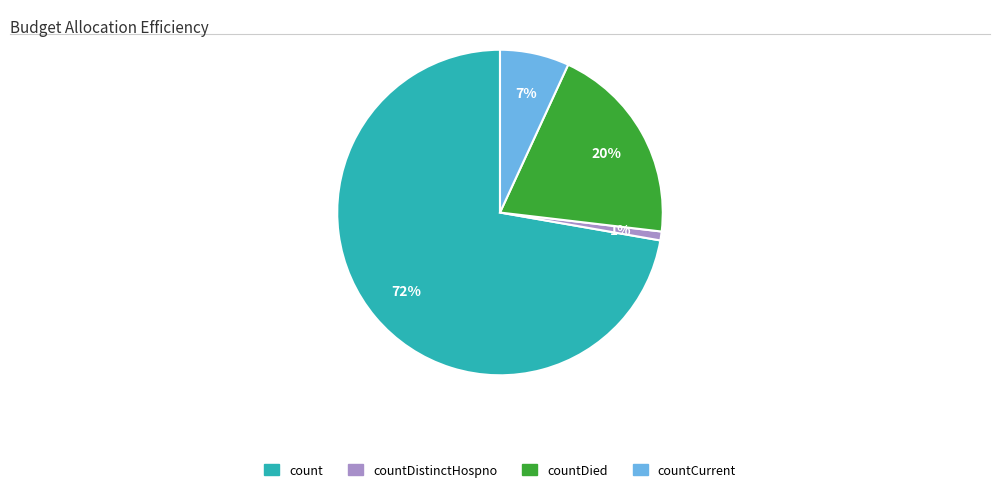

What is the smallest slice in the pie chart?

countDistinctHospno